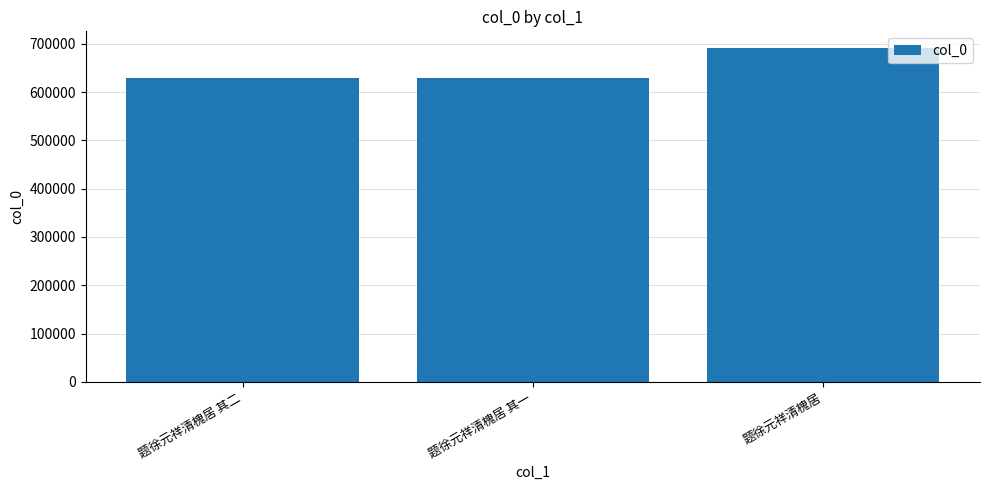

Count the number of data series in this chart.

1